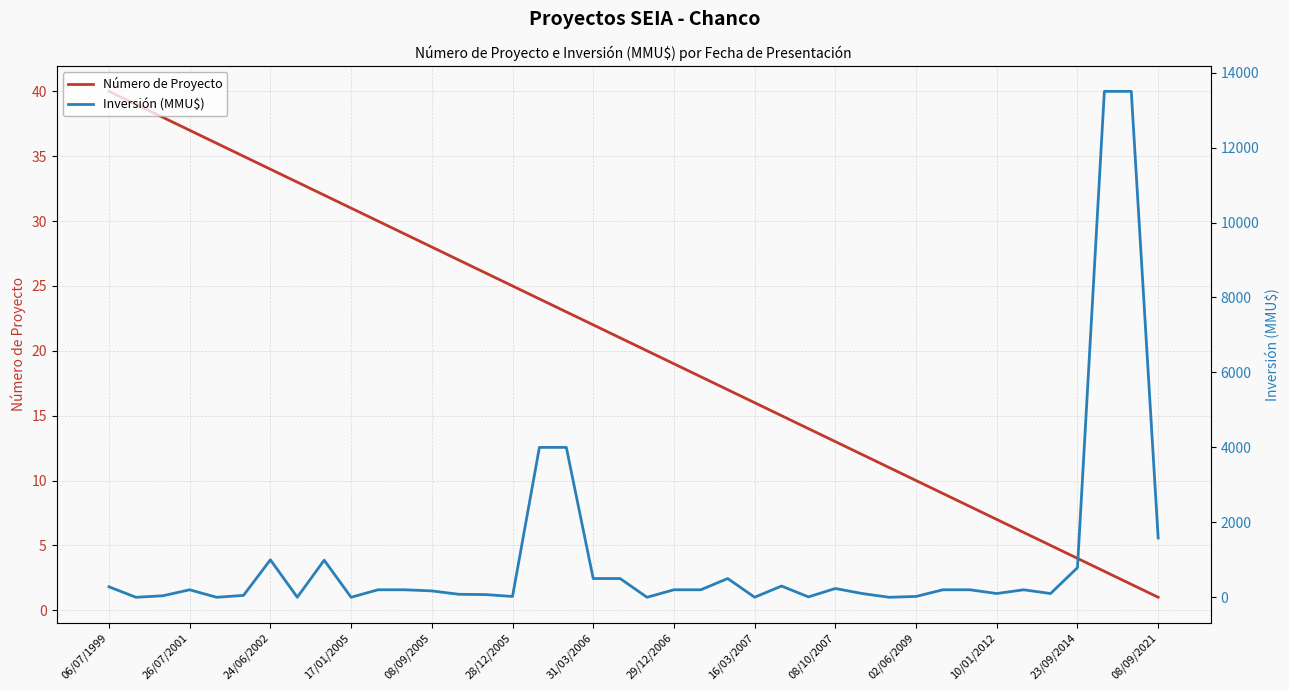

Which category has the lowest value in the Número de Proyecto series?

08/09/2021